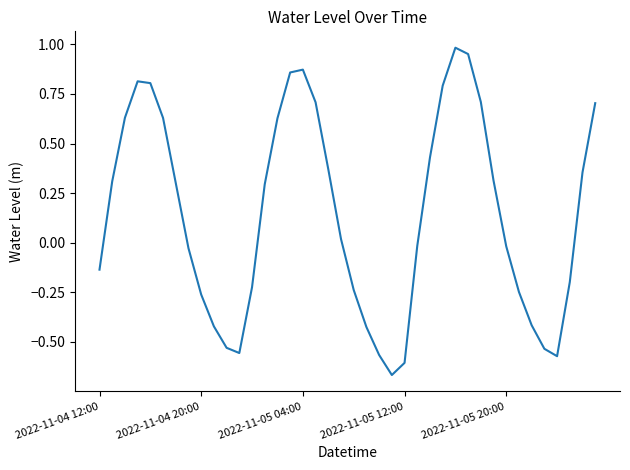

Where is the data nearest to the value 0?

25